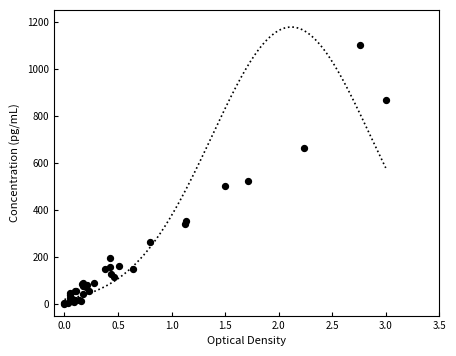

What Y value in the scatter plot is closest to 550?

524.1